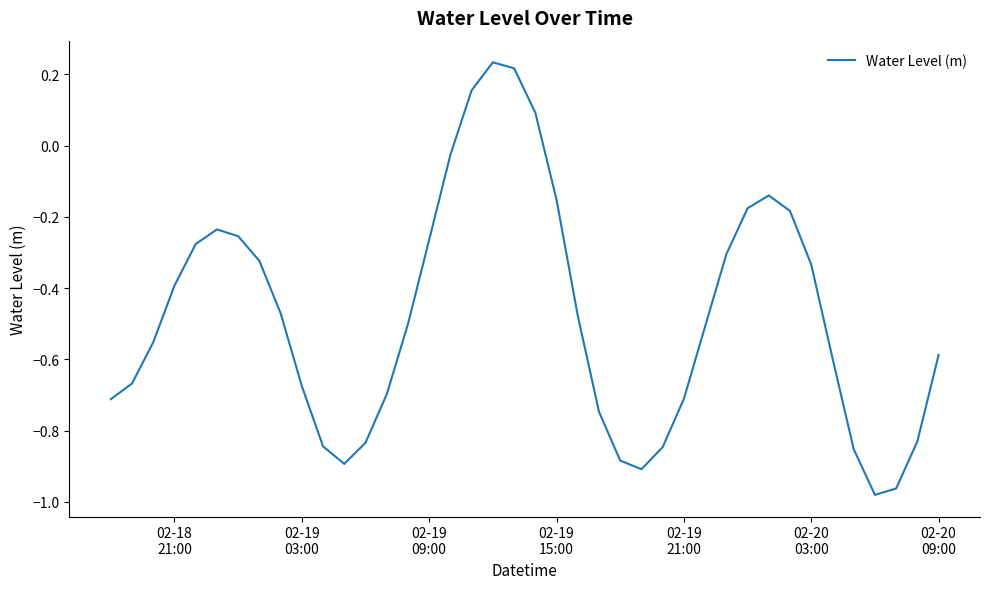

Count the number of data series in this chart.

1